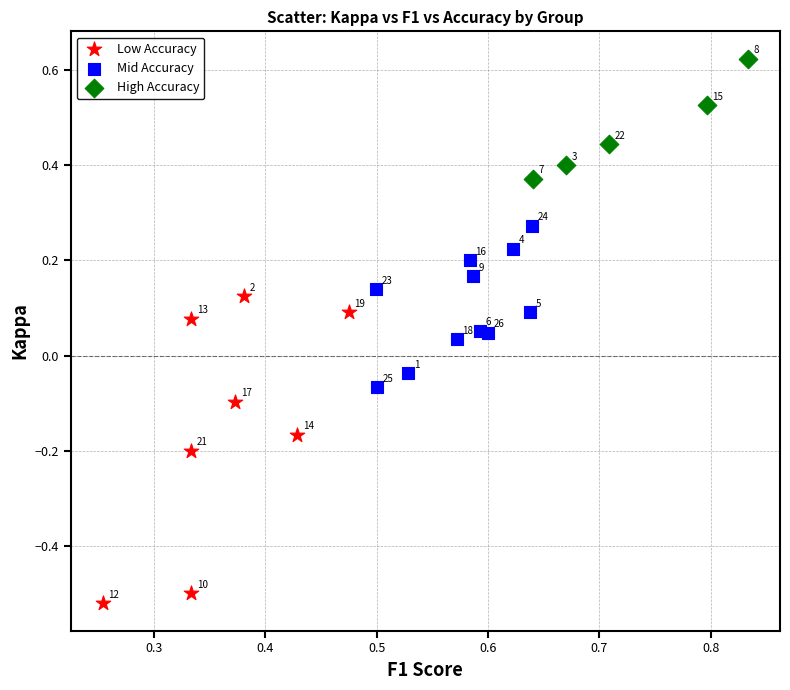

Which series contains the lowest Y value?

Low Accuracy